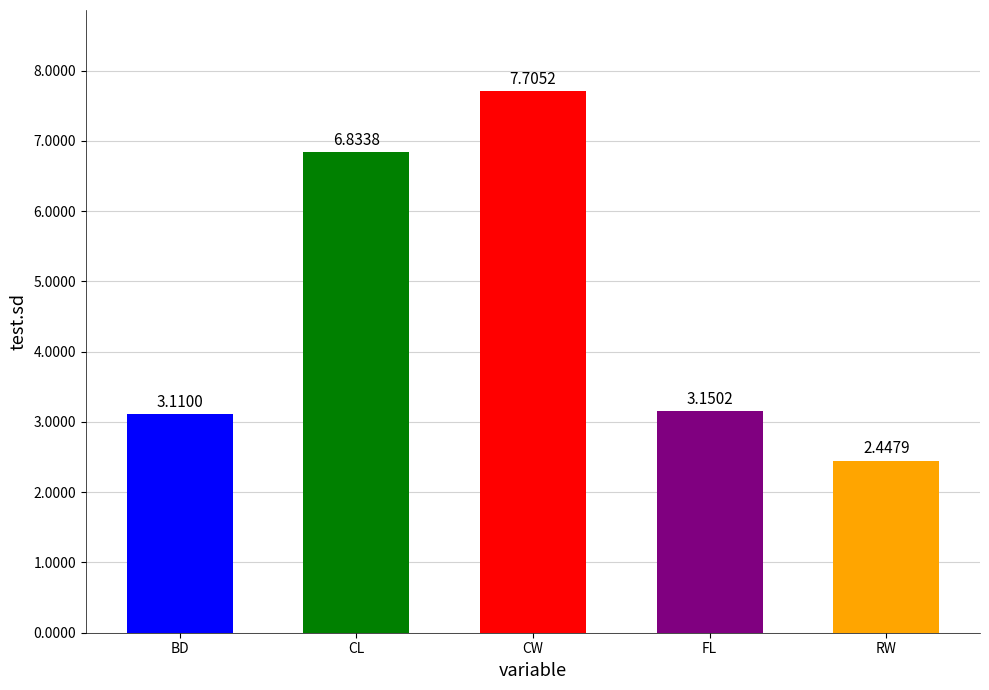

Which has a higher value, BD or CW?

CW